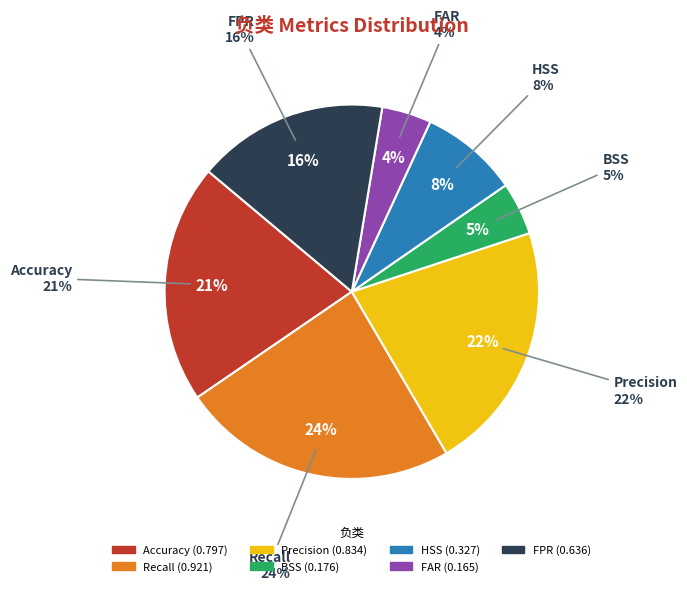

Which slice is the smallest?

FAR